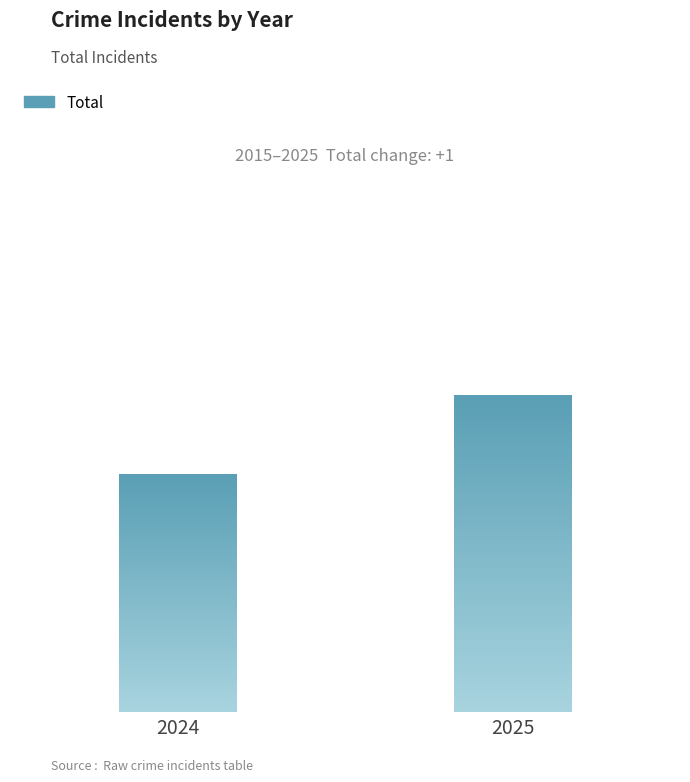

List the labels in order of value, smallest first.

2024, 2025